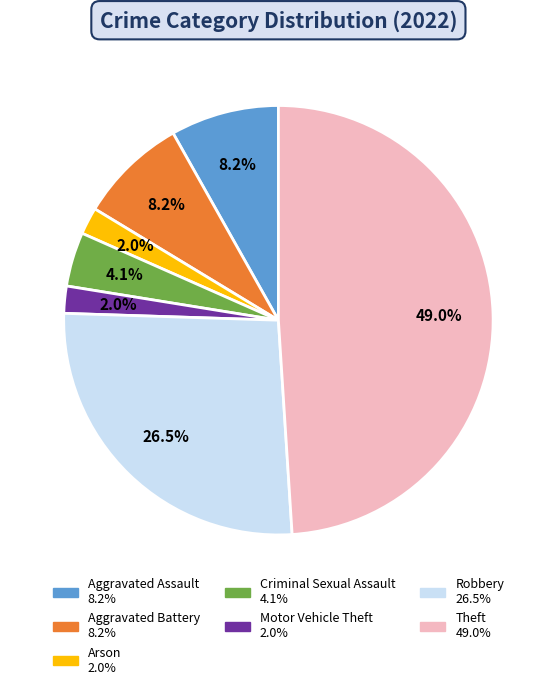

Does any single category account for the majority?

No